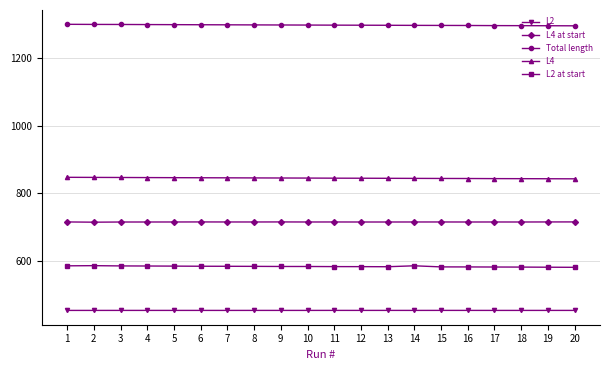

What is the average value of the L4 series?

844.7